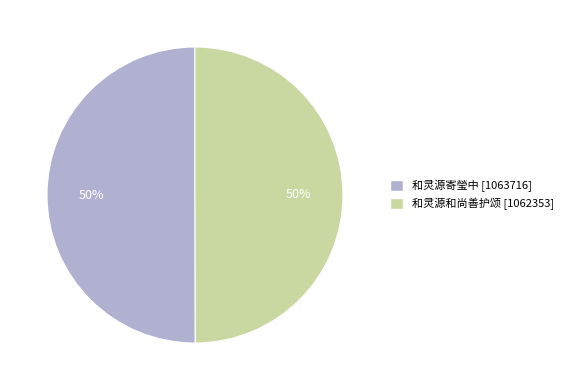

Approximately how many times larger is the value at 和灵源和尚善护颂 compared to 和灵源寄瑩中?

1.0